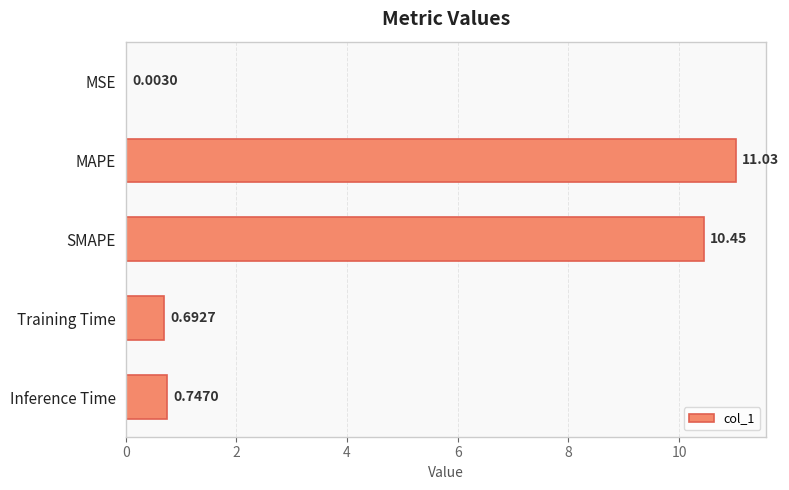

Which label corresponds to the largest value in the chart?

MAPE